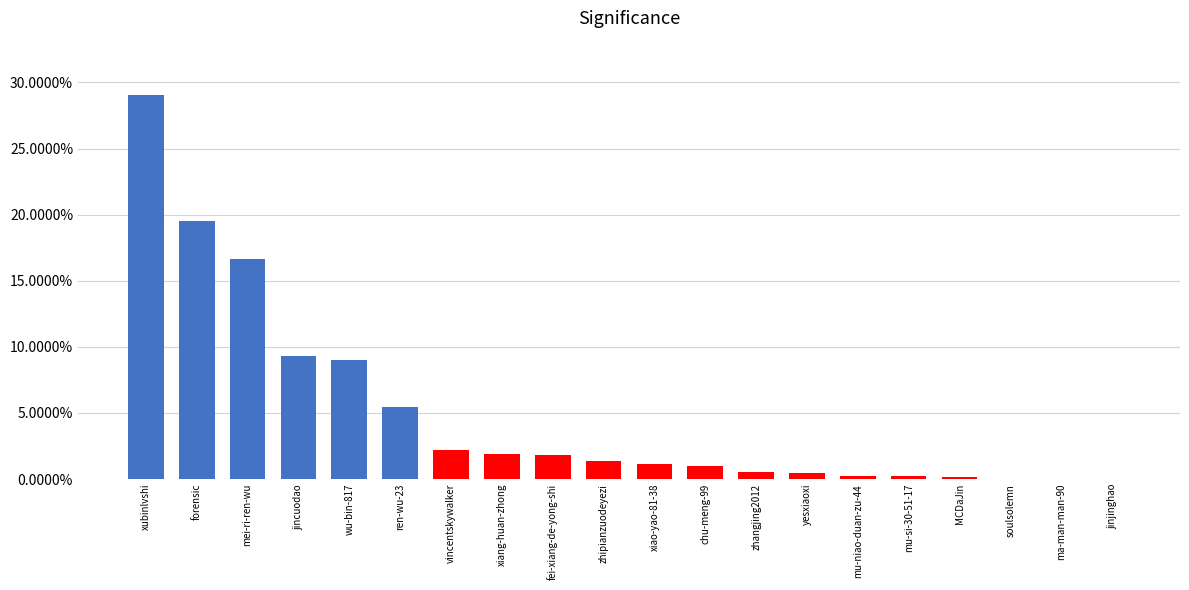

Between xubinlvshi and vincentskywalker, which is larger?

xubinlvshi